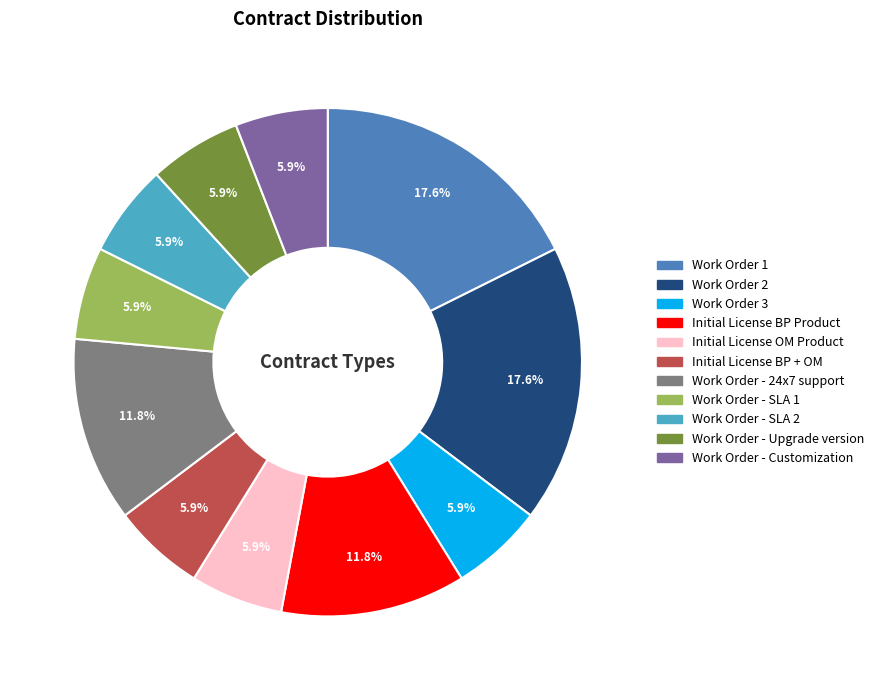

Approximately how many times larger is the value at Initial License OM Product compared to Work Order - SLA 1?

1.0